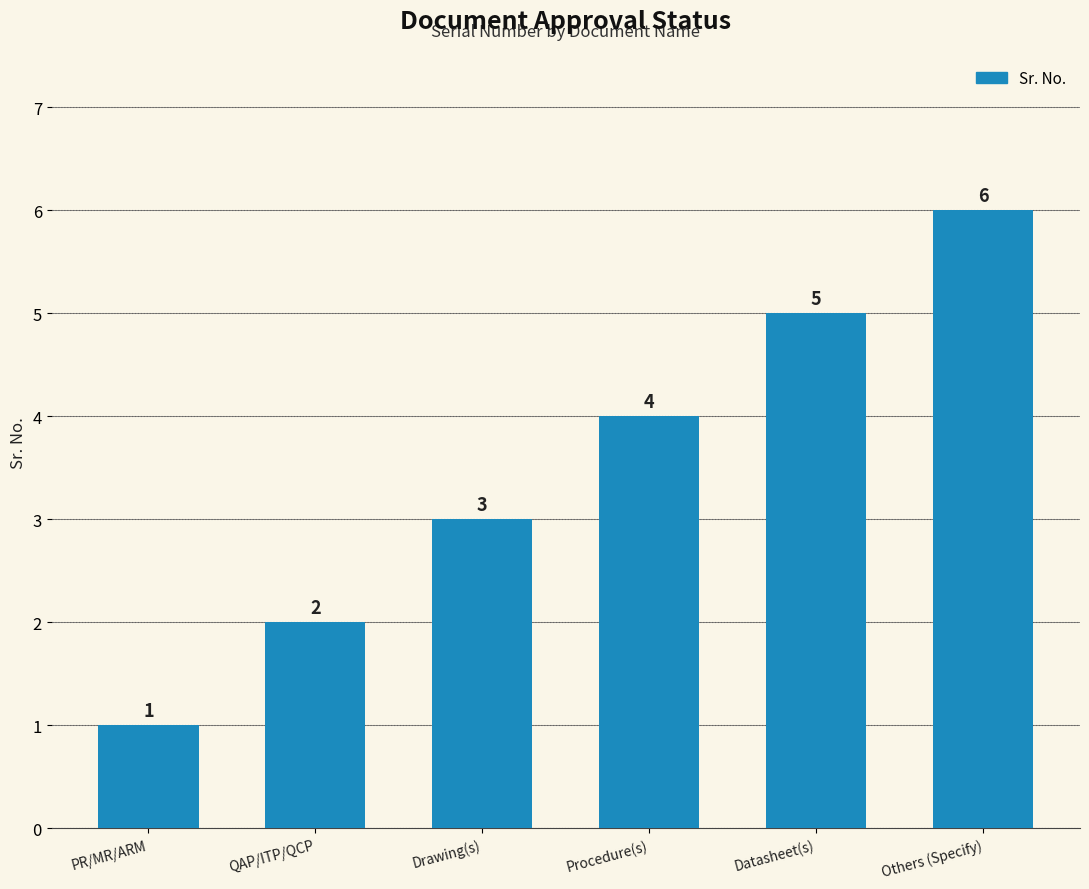

Are the bars grouped side by side (vs. stacked)?

No